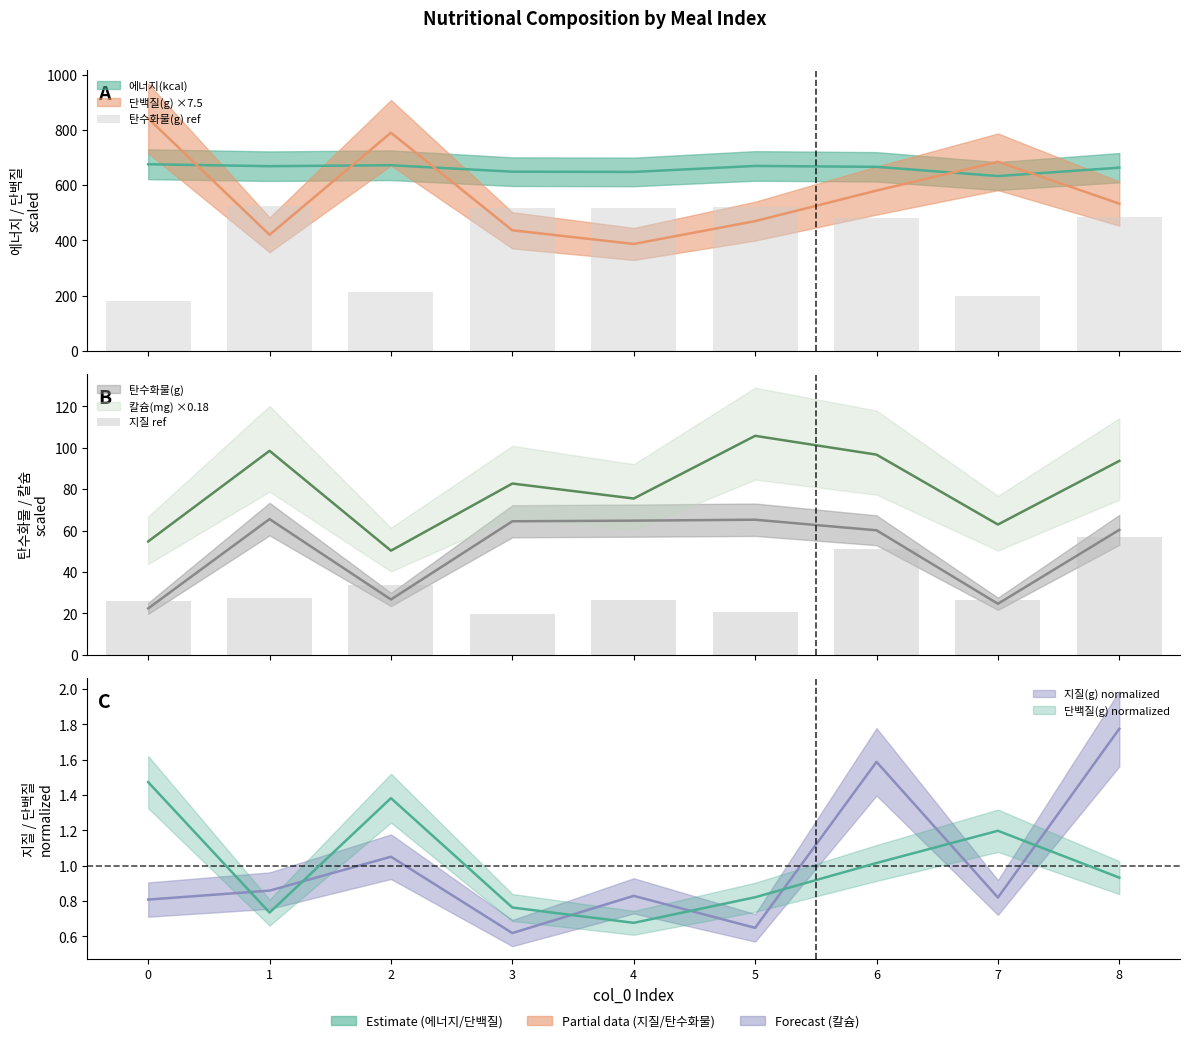

What is the minimum value for 탄수화물(g) ref?

179.4